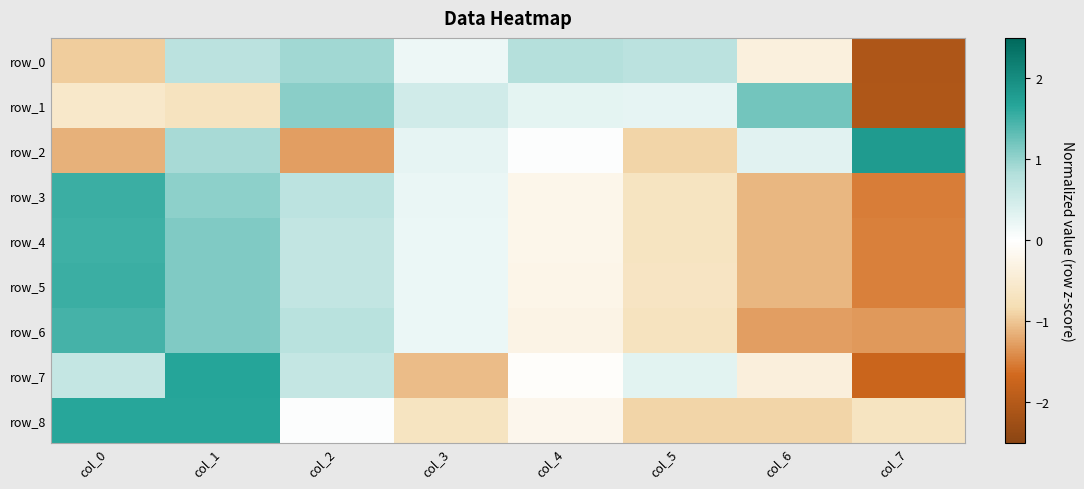

How many distinct data groups are displayed?

9